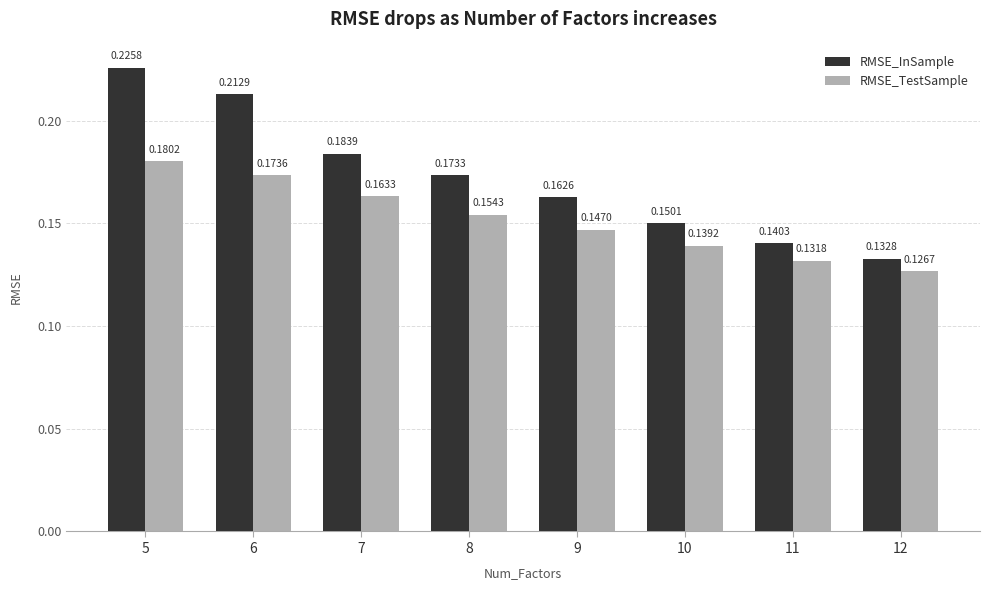

Which category has the lowest value in the RMSE_TestSample series?

12